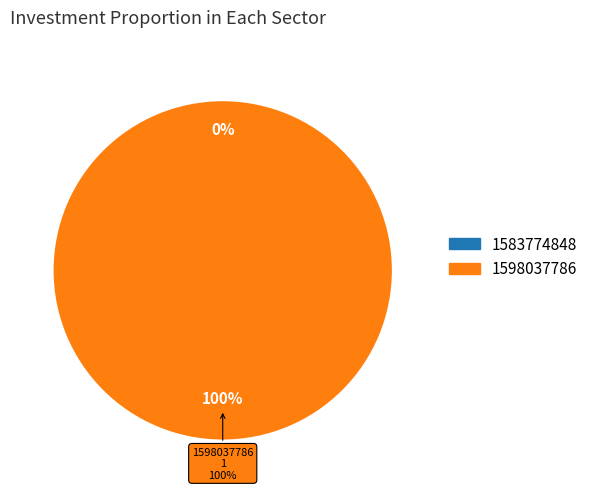

To the nearest percent, what is the difference between the 1598037786 and 1583774848 slice percentages?

100%